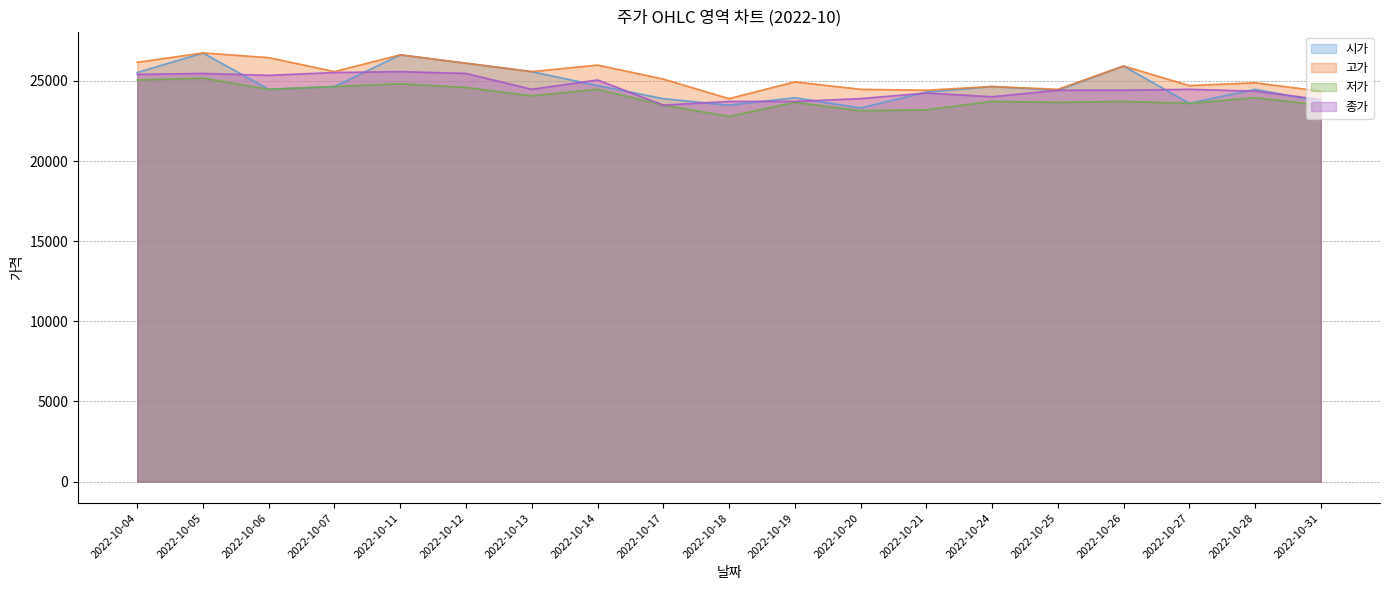

Which series has the largest total across all categories?

고가